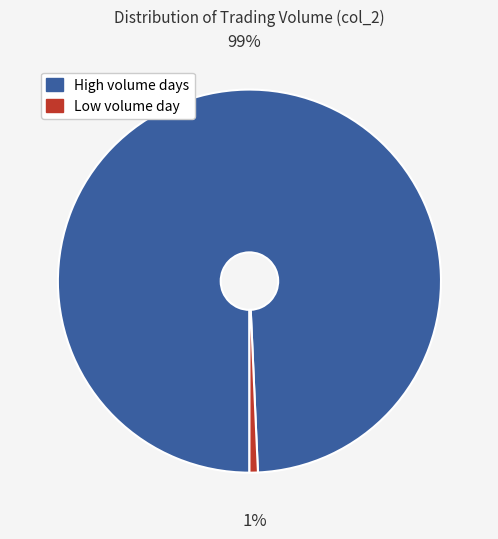

Does any single category account for the majority?

Yes